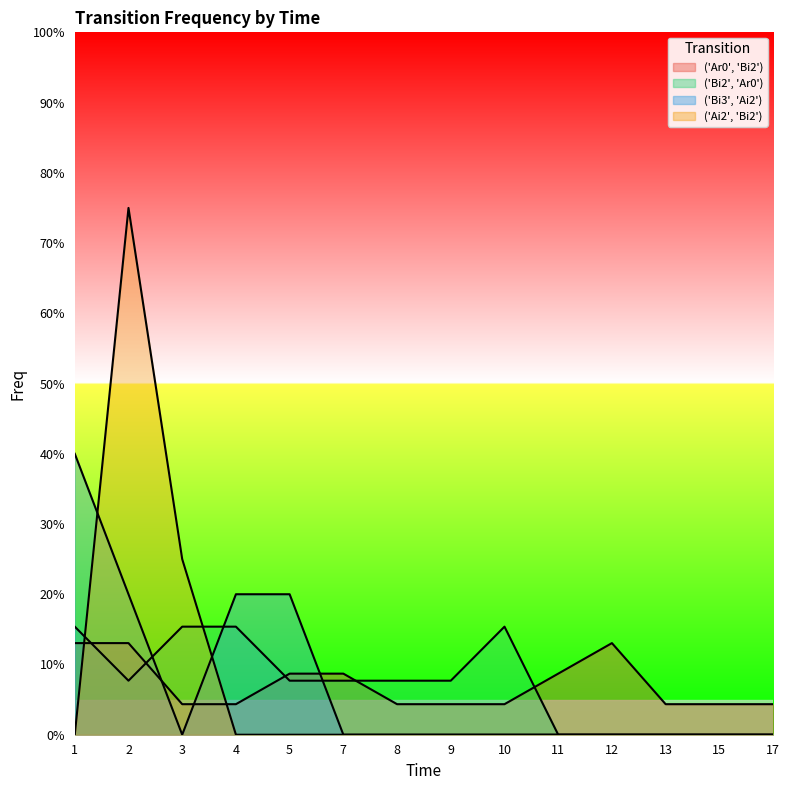

How many positive values does the ('Ai2', 'Bi2') series have?

2